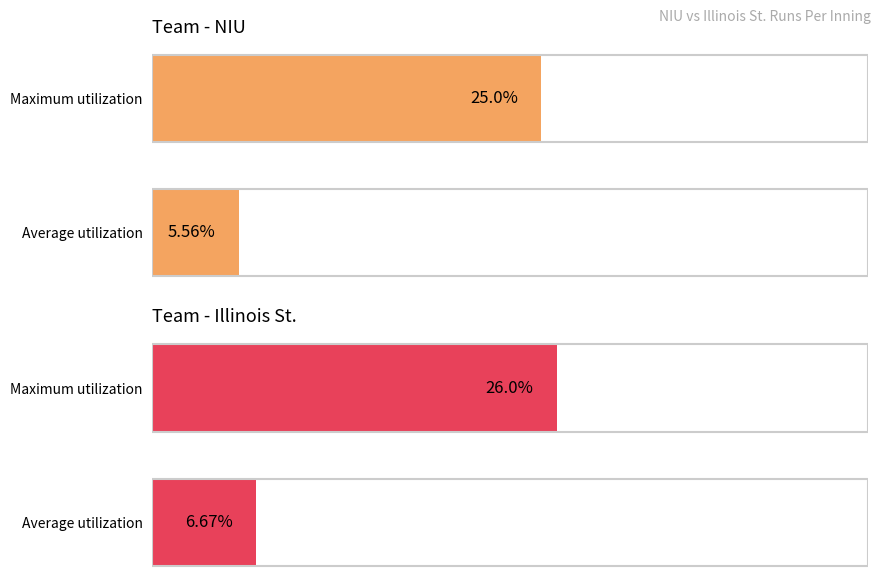

The value of Illinois St. at Maximum utilization is 5.7. True or false?

False